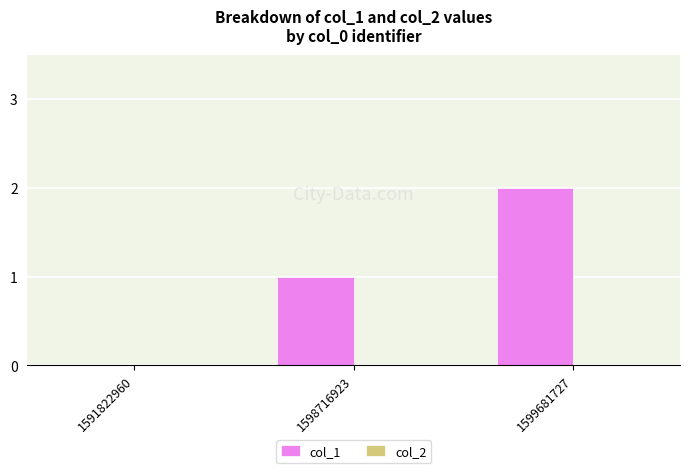

The value at 1599681727 is 2. True or false?

True